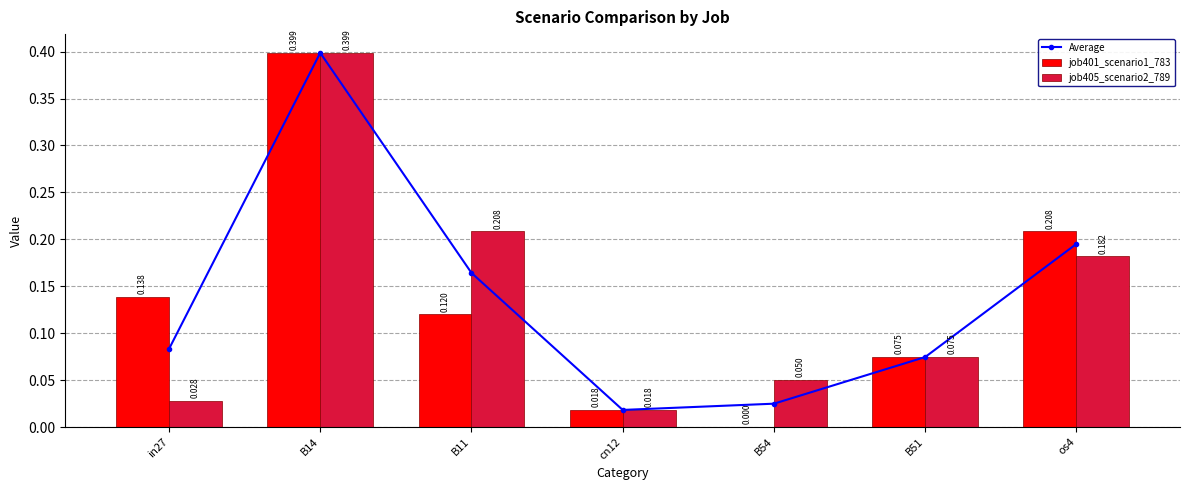

The value of Average at B51 is 0.1. True or false?

False